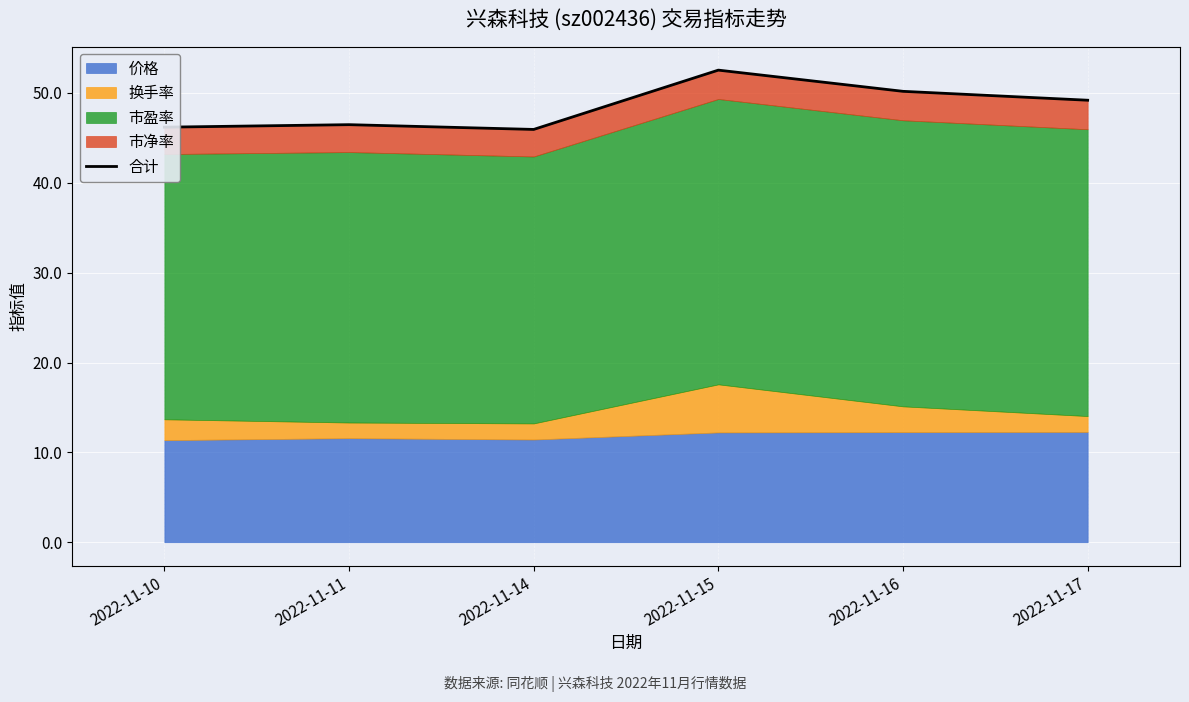

How many points are lower than both their immediate neighbors (excluding endpoints)?

1